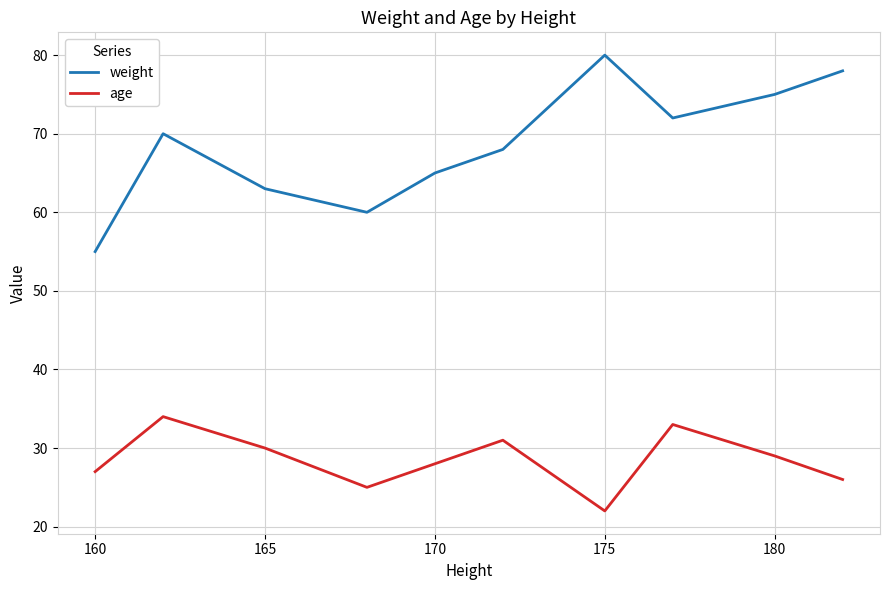

Is the value of weight at 175 greater than the value of age at 170?

Yes